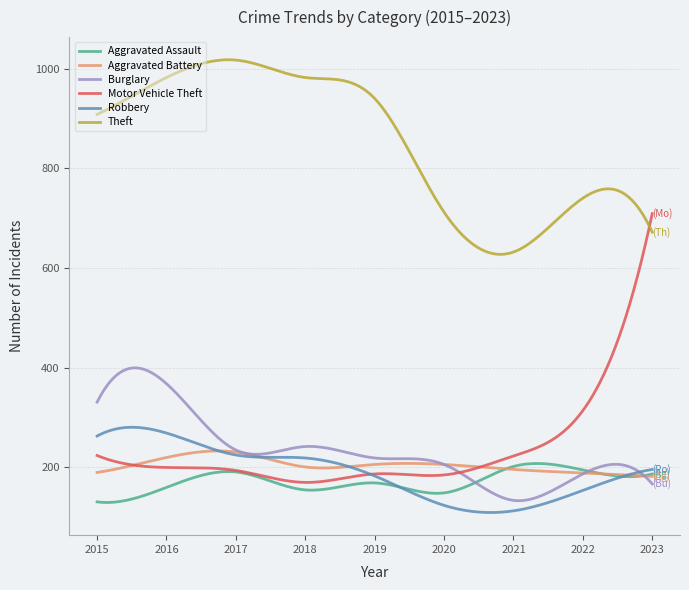

What is the sum of all Aggravated Assault values?

51568.9